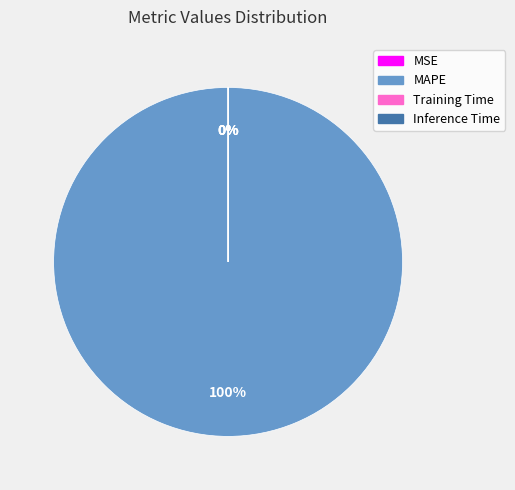

What is the largest slice in the pie chart?

MAPE